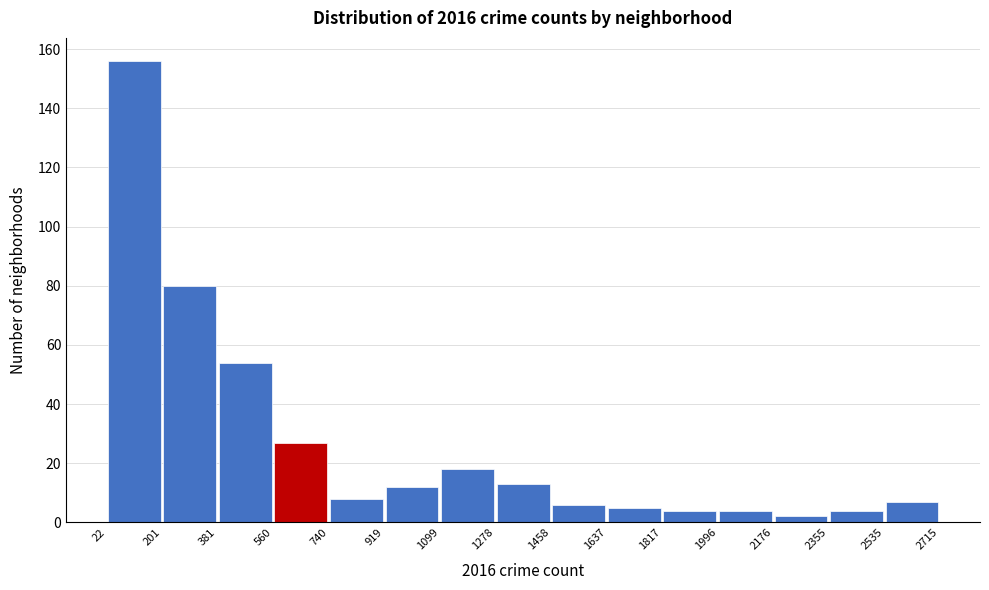

Reading left to right, list every bar in this chart as the range it spans on the x-axis followed by its height. The values are not printed on the chart, so give them approximately, as read against the axis.

22 to 201: 156
201 to 381: 80
381 to 560: 54
560 to 740: 28
740 to 919: 8
919 to 1099: 12
1099 to 1278: 18
1278 to 1458: 14
1458 to 1637: 6
1637 to 1817: 6
1817 to 1996: 4
1996 to 2176: 4
2176 to 2355: 2
2355 to 2535: 4
2535 to 2715: 8